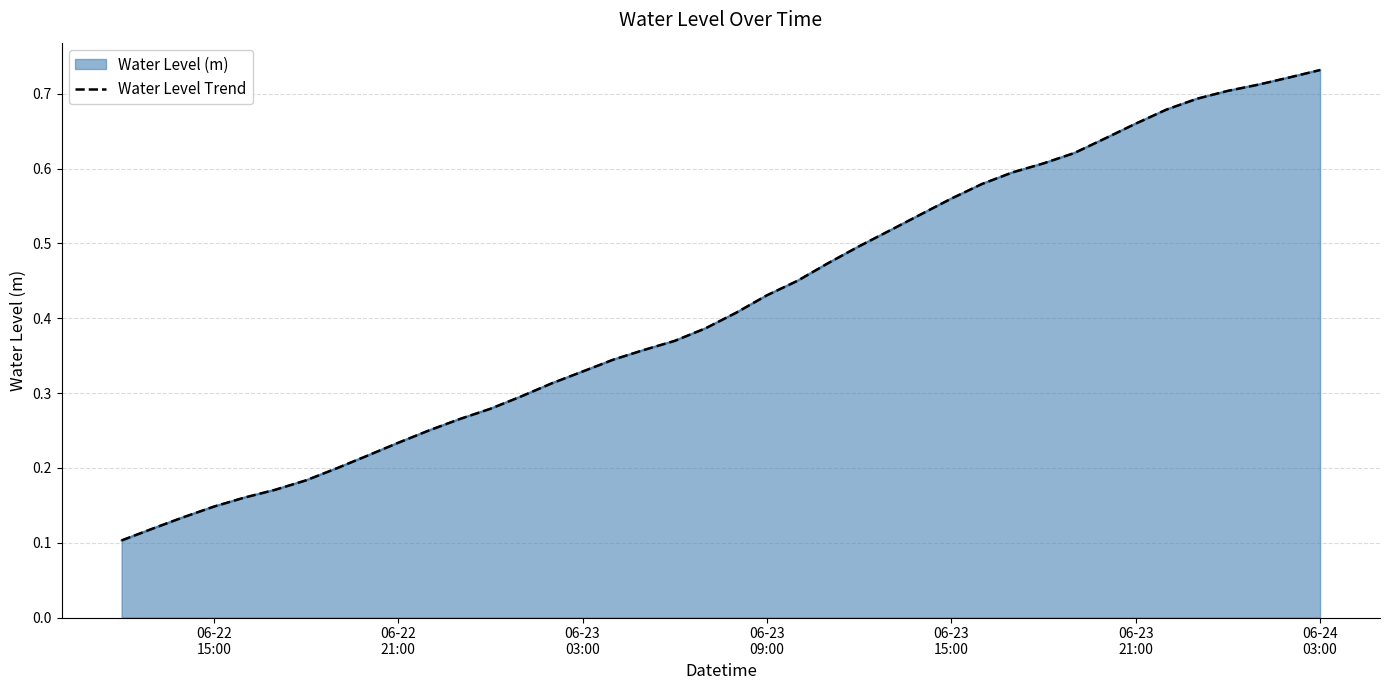

True or false: the data shows 0.1 at 06-23
03:00.

False